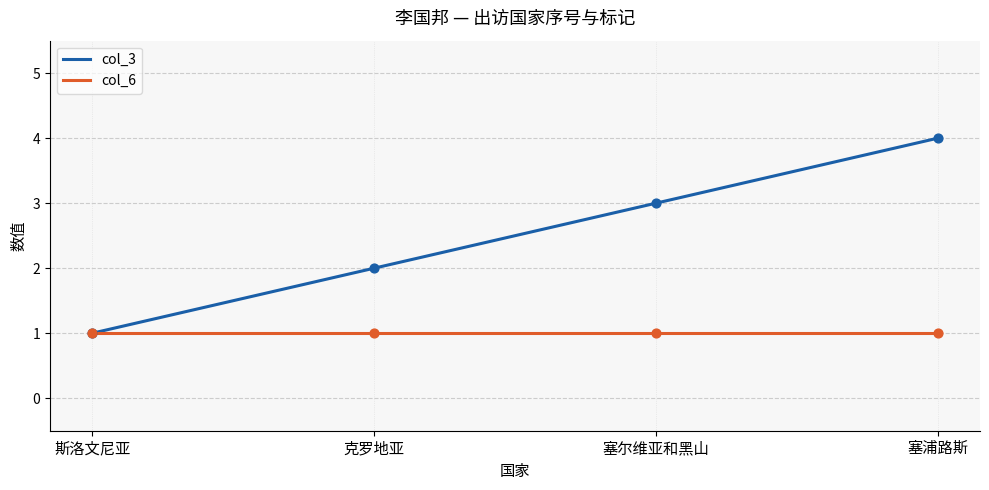

What is the change in value from 克罗地亚 to 塞浦路斯?

+2